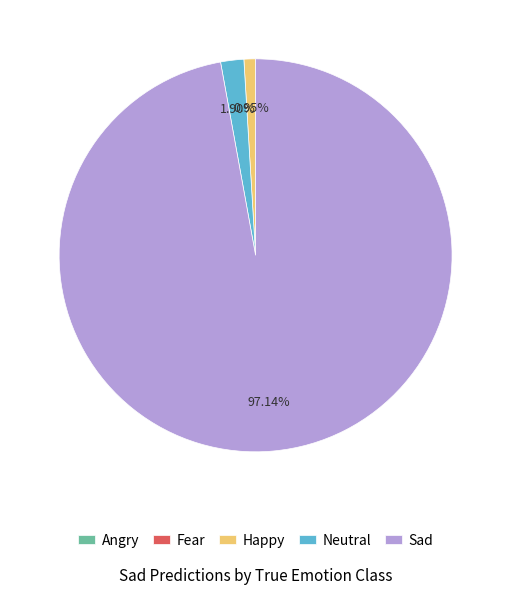

What percentage is the Neutral slice, to the nearest percent?

2%